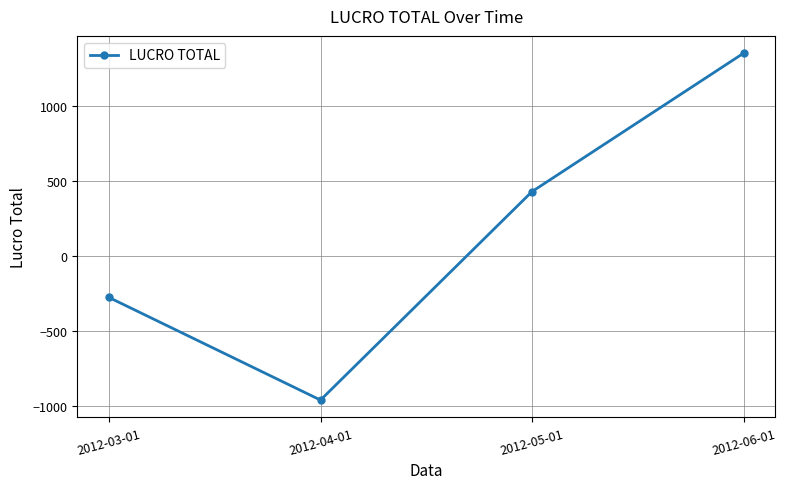

True or false: the data has more than 1 interior local peaks.

False